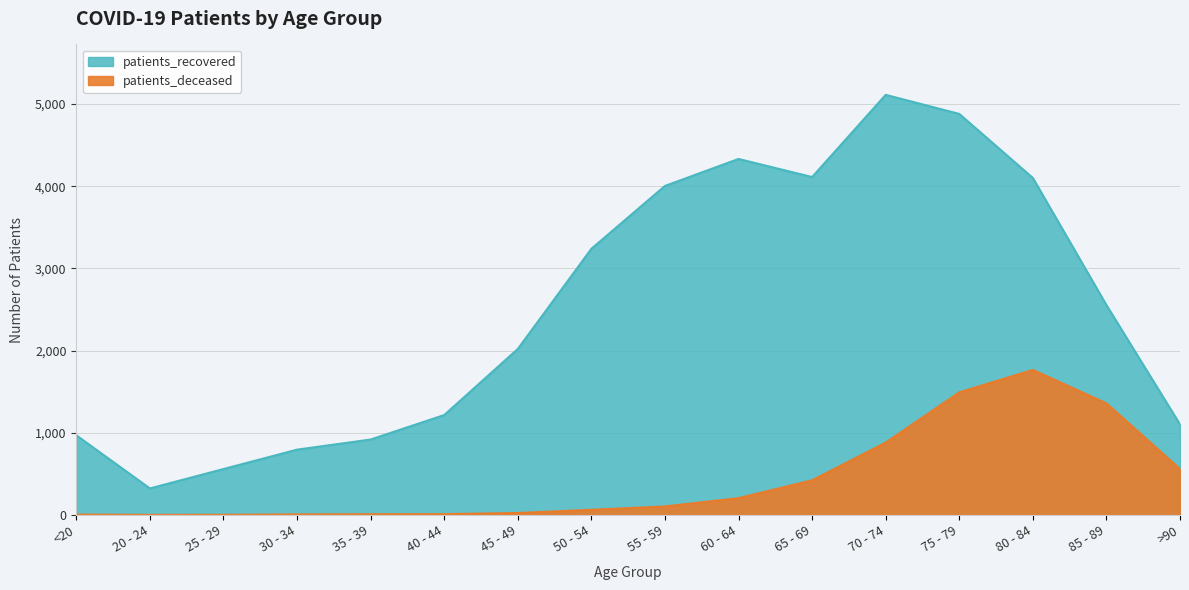

What position from the right is 20 - 24?

15